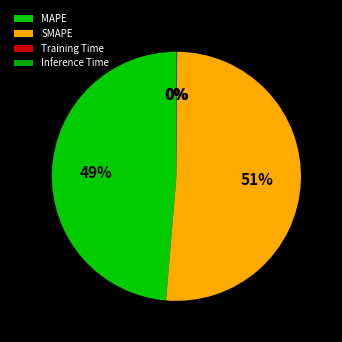

Which category has the biggest portion of the pie?

SMAPE